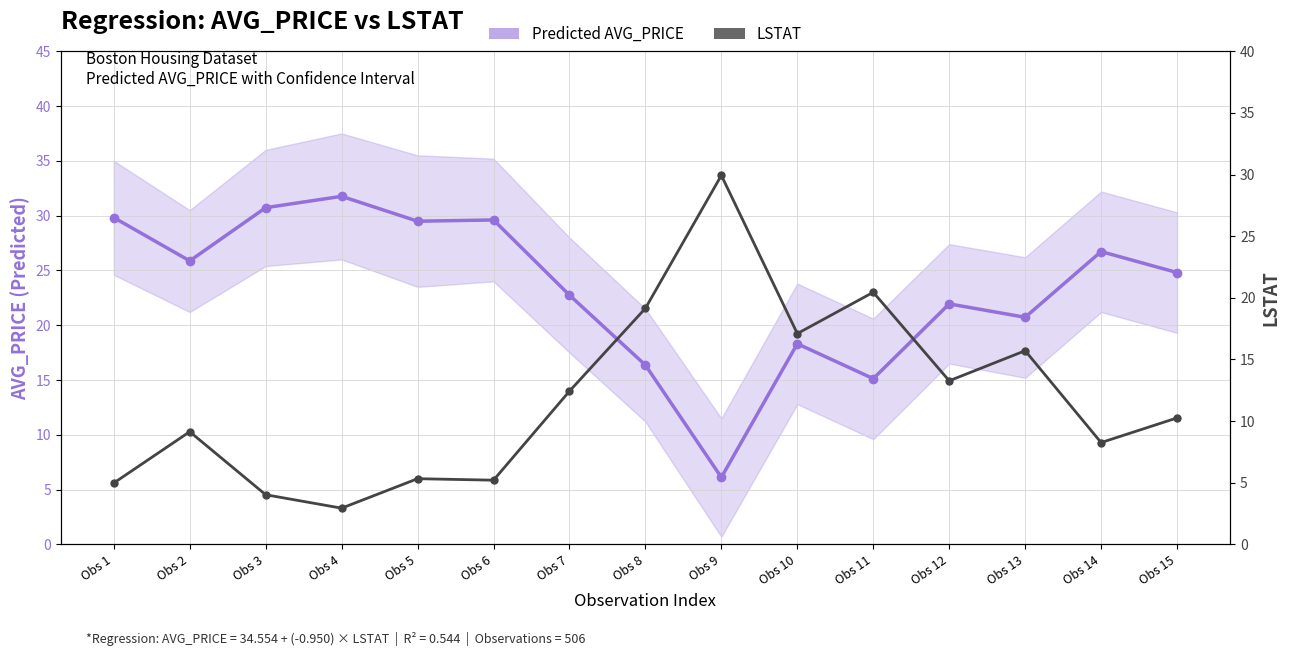

At how many categories does at least one series exceed 10?

15